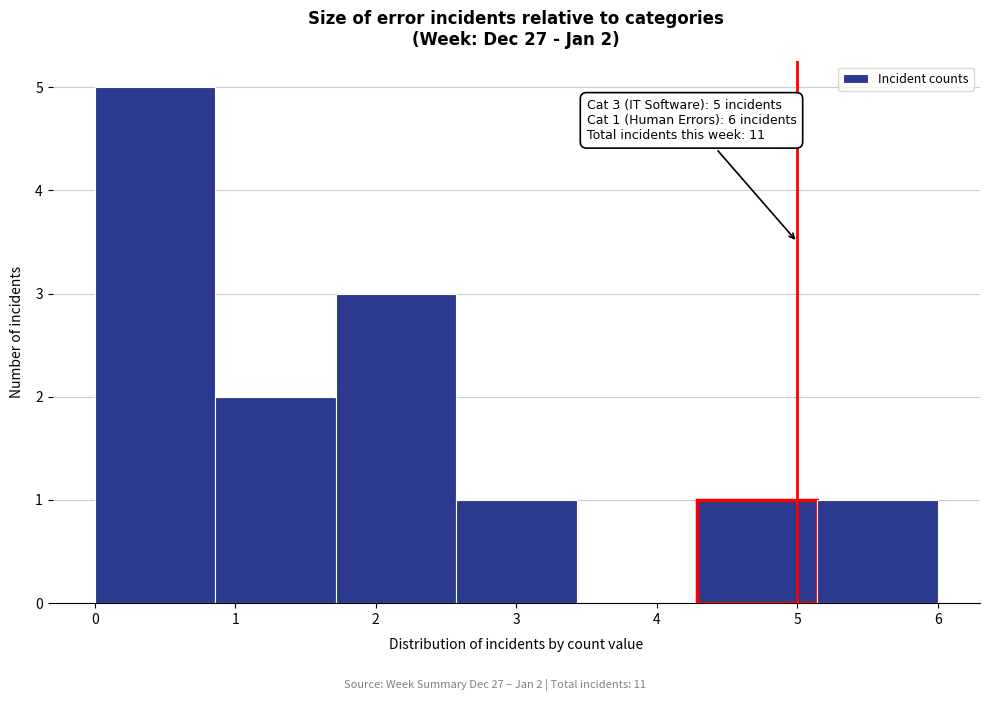

Over which range of the x-axis is the bar tallest?

0.0 to 0.9